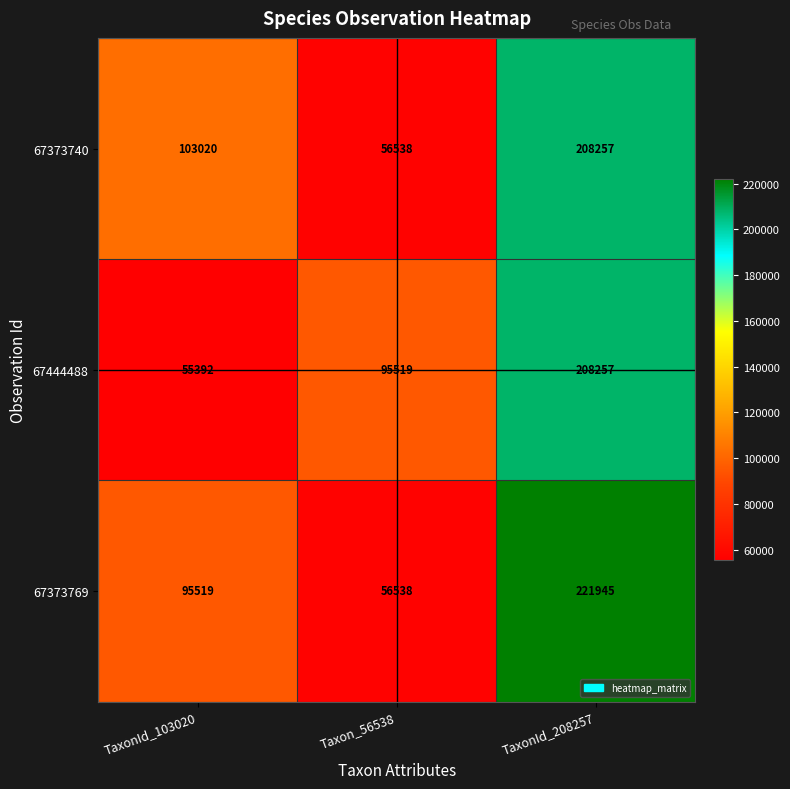

Which series has the largest range (max minus min)?

67373769